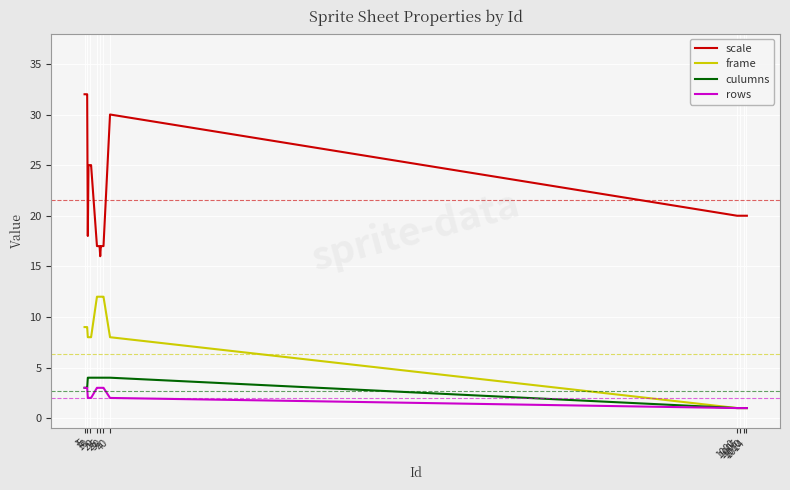

Which series has the largest total across all categories?

scale